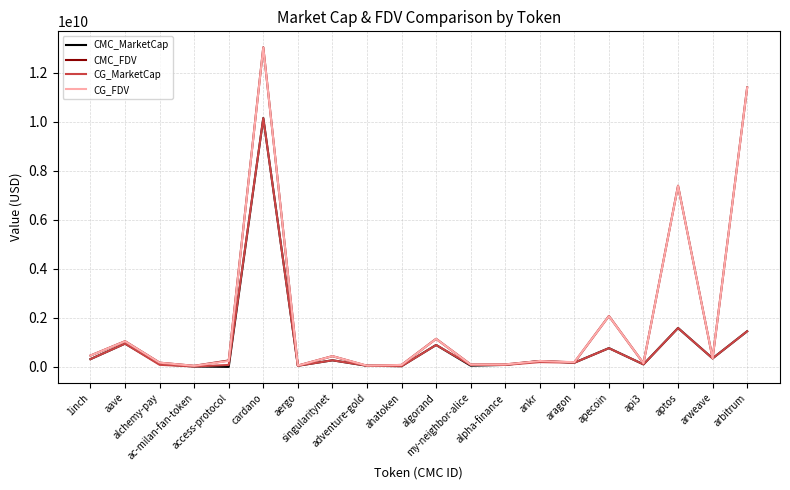

Which series has the widest spread of values?

CMC_FDV